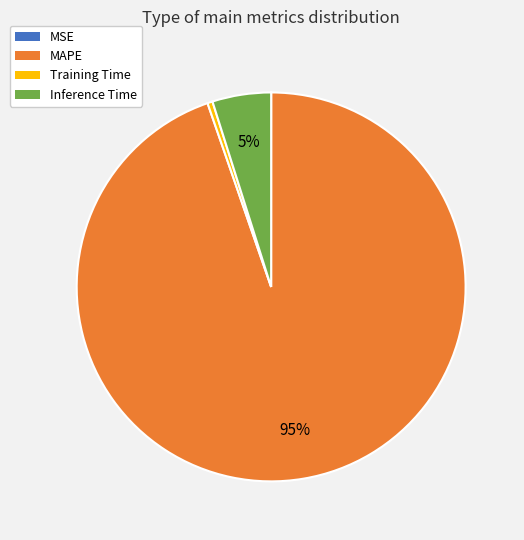

To the nearest percent, what is the average slice percentage?

25%